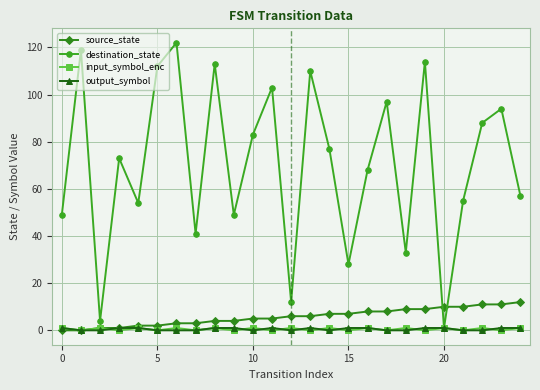

What is the average value of the source_state series?

6